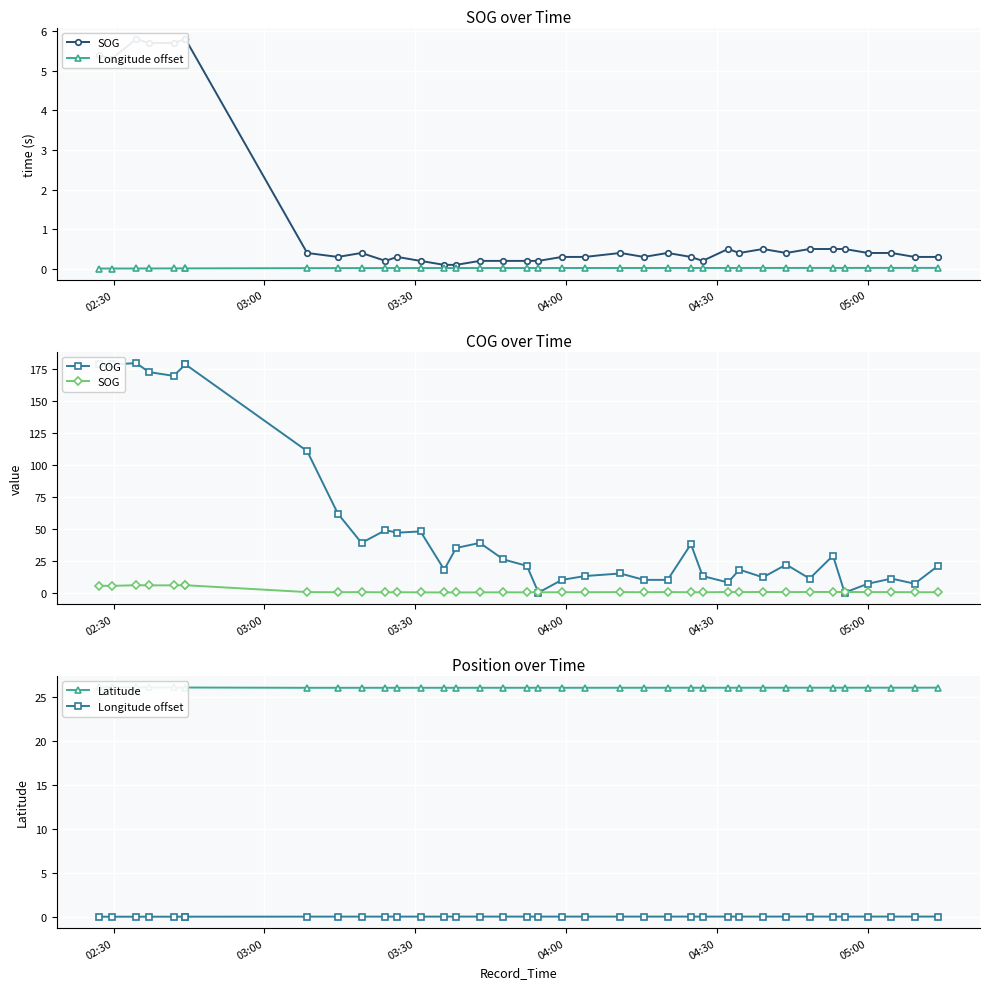

How many values in the COG series exceed 22?

18